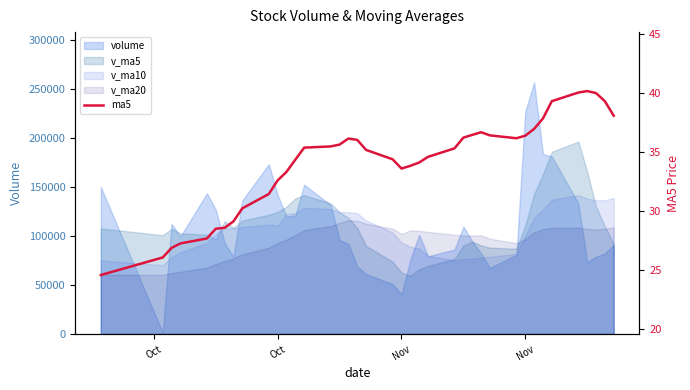

The value at 18 is 59.8. True or false?

False